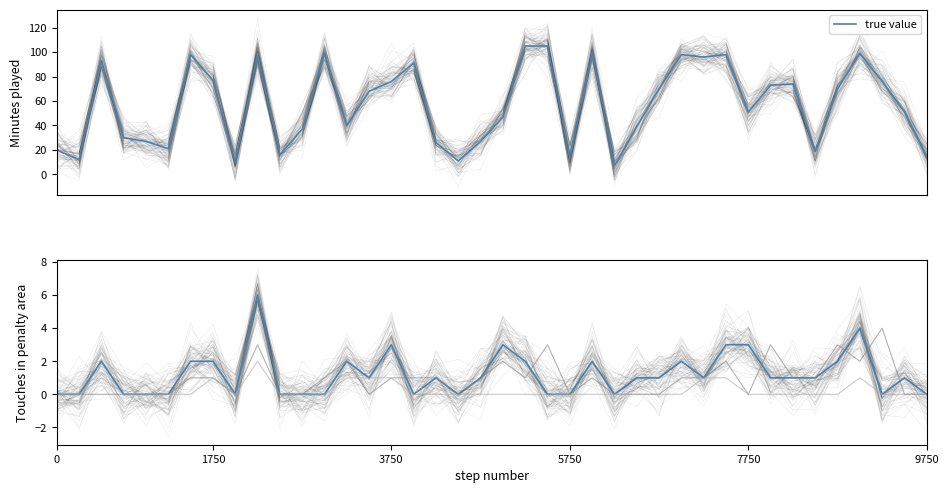

True or false: Crosses / accurate and Offensive duels / won intersect in this chart.

True